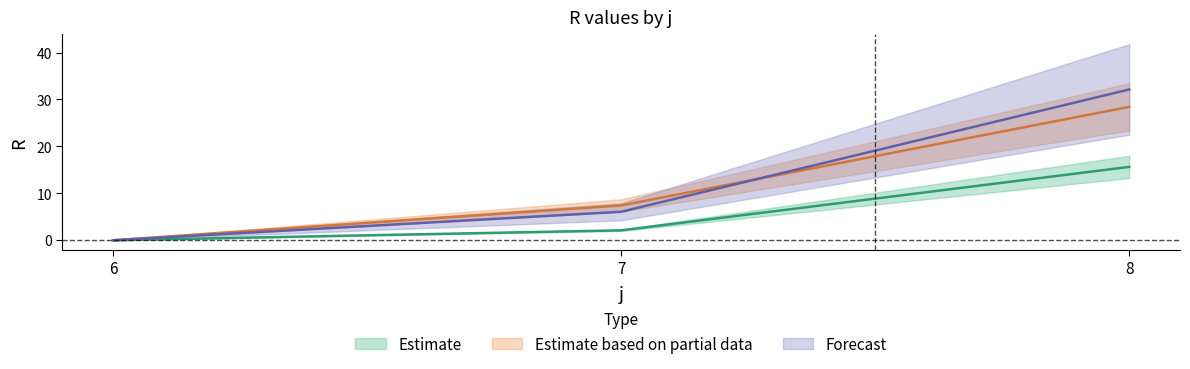

Reading left to right, extract all data points from this chart.

s1: 6=0.0	7=6.1	8=32.1
s2: 6=0.0	7=2.1	8=15.6
s3: 6=0.0	7=7.4	8=28.4